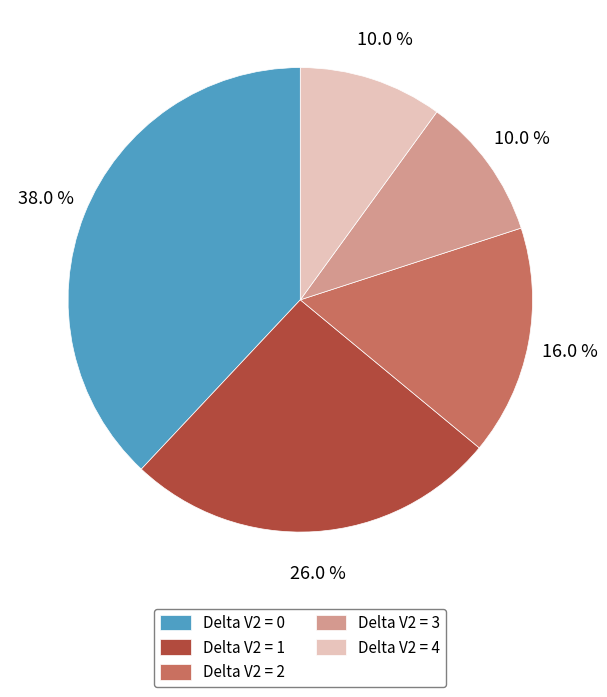

To the nearest percent, what portion does Delta V2 = 1 represent?

26%